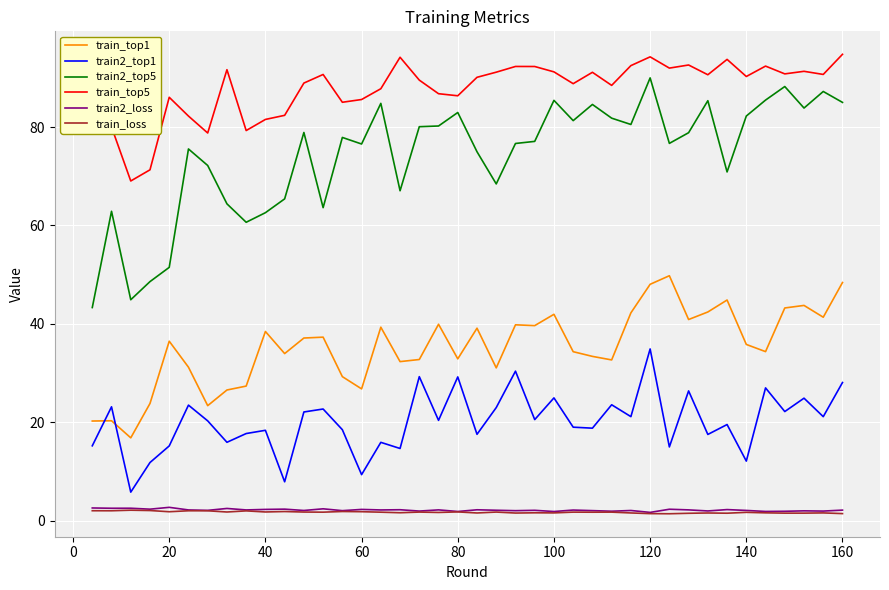

What is the maximum value for train_top1?

49.8